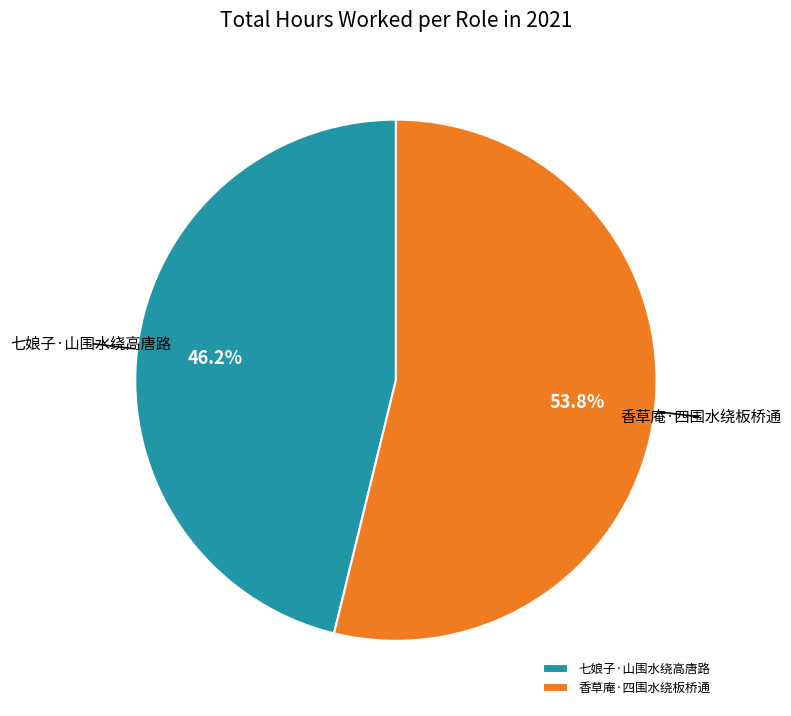

Which slice is the largest?

香草庵·四围水绕板桥通